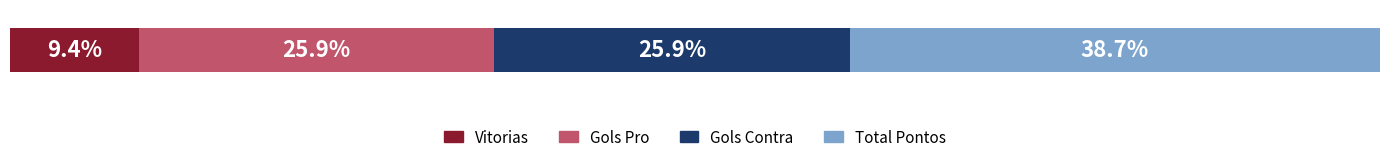

What are all the series names shown in the legend?

Vitorias, Gols Pro, Gols Contra, Total Pontos